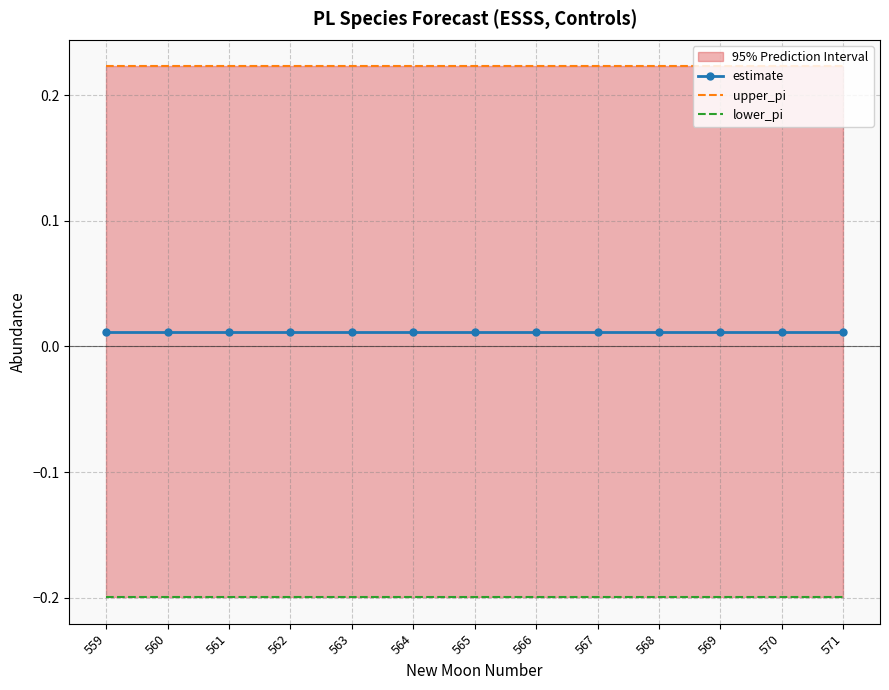

What is the sum of the upper_pi values at 569 and 560?

0.4